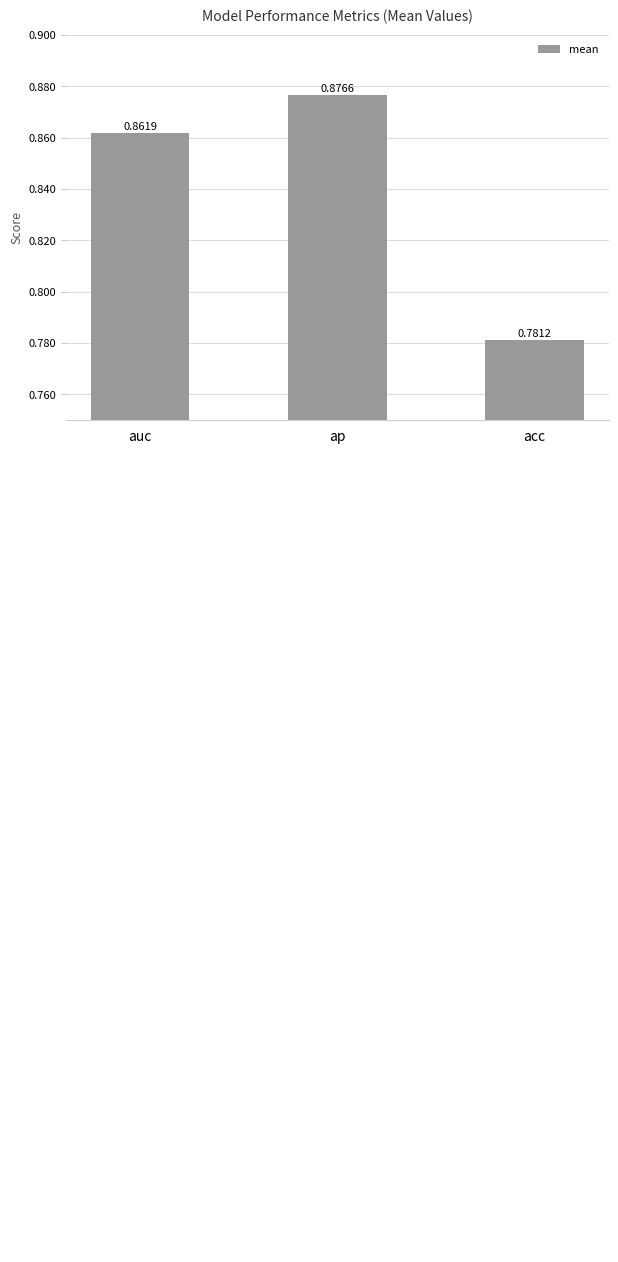

What is the difference between the maximum and minimum values?

0.1